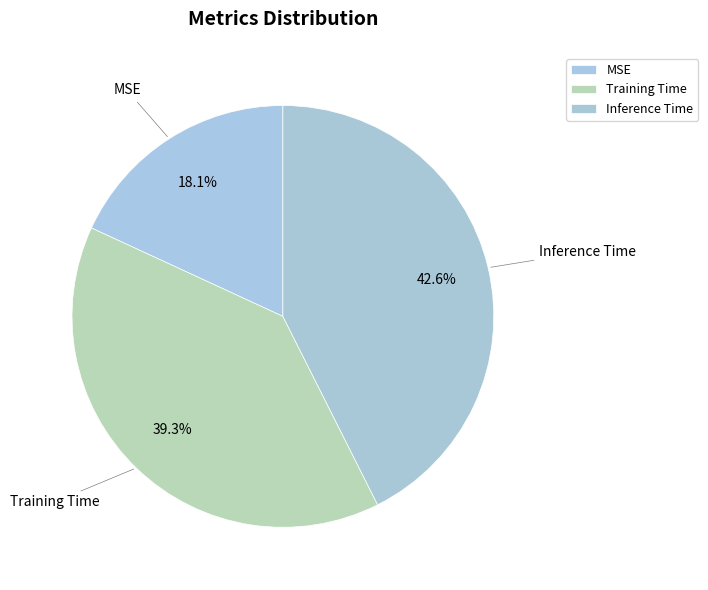

How many segments does this pie chart have?

3